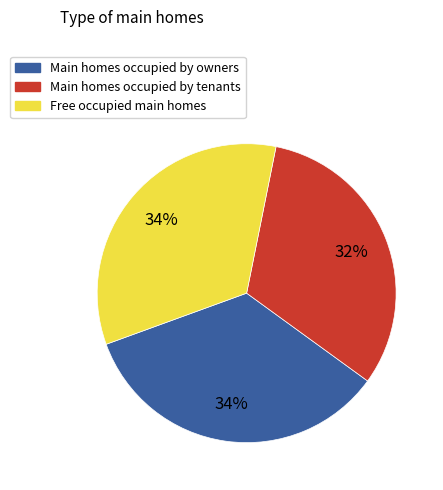

What is the smallest slice in the pie chart?

Main homes occupied by tenants